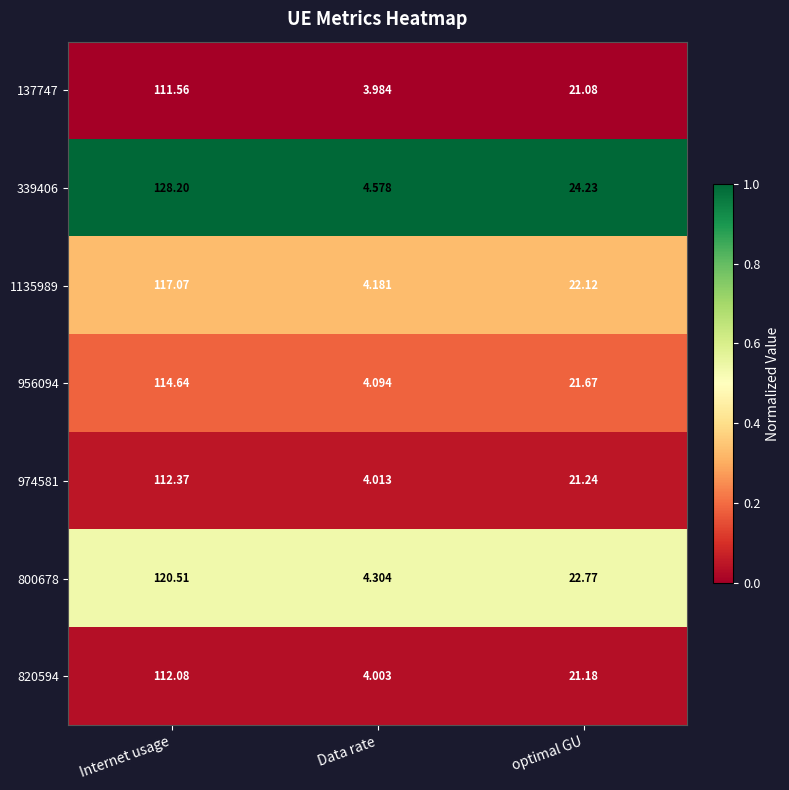

At which category is the sum across all series the highest?

Internet usage